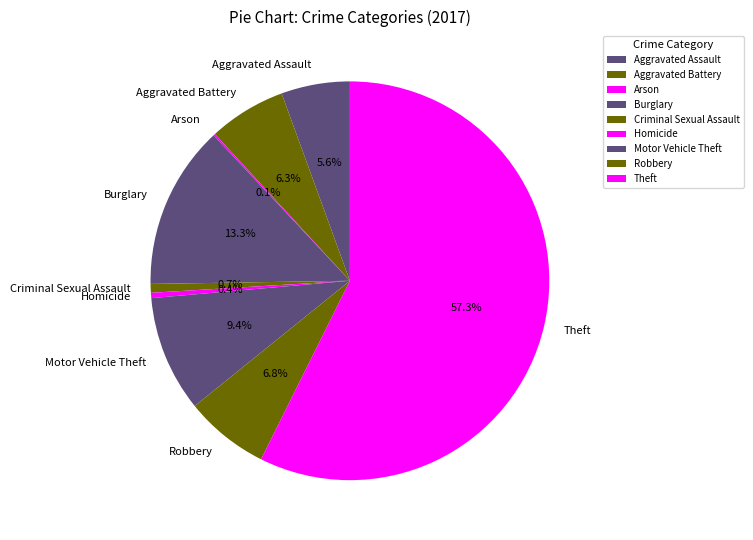

Between Homicide and Robbery, which is larger?

Robbery